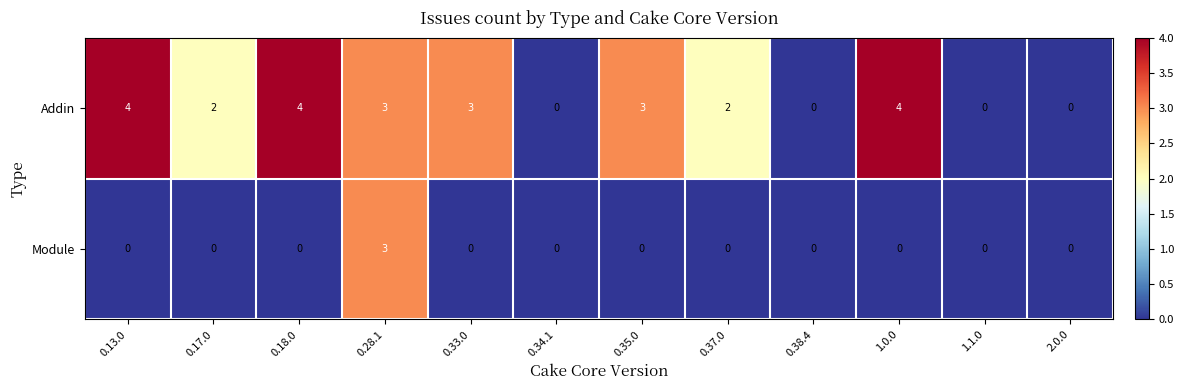

What is the total value across all series at 0.13.0?

4